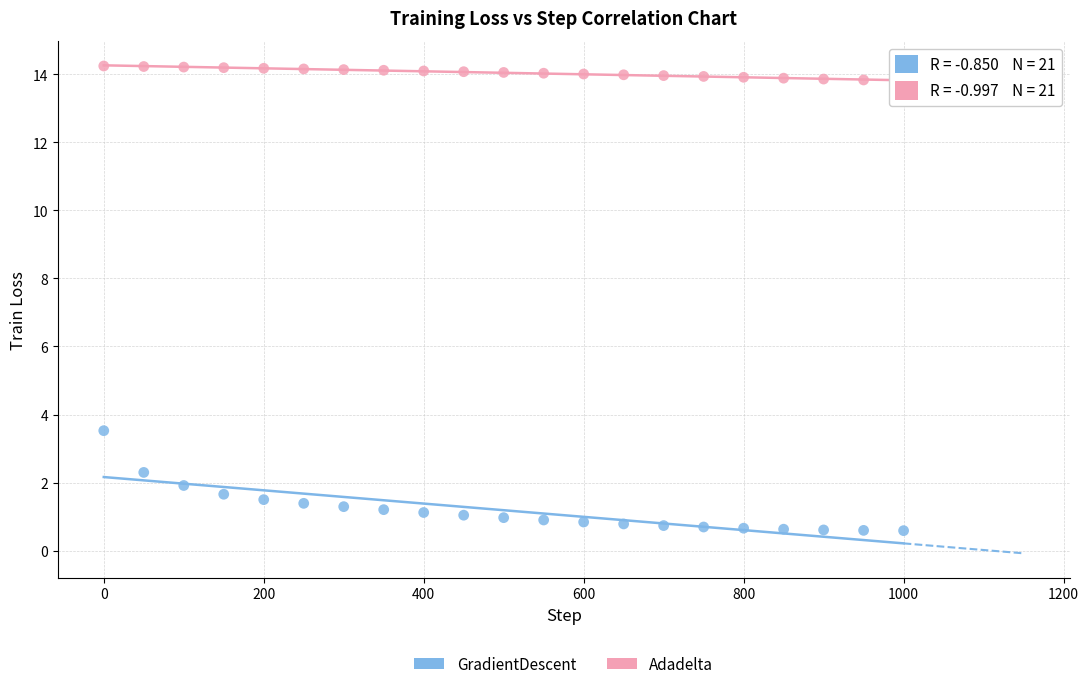

Which series contains the lowest Y value?

GradientDescent